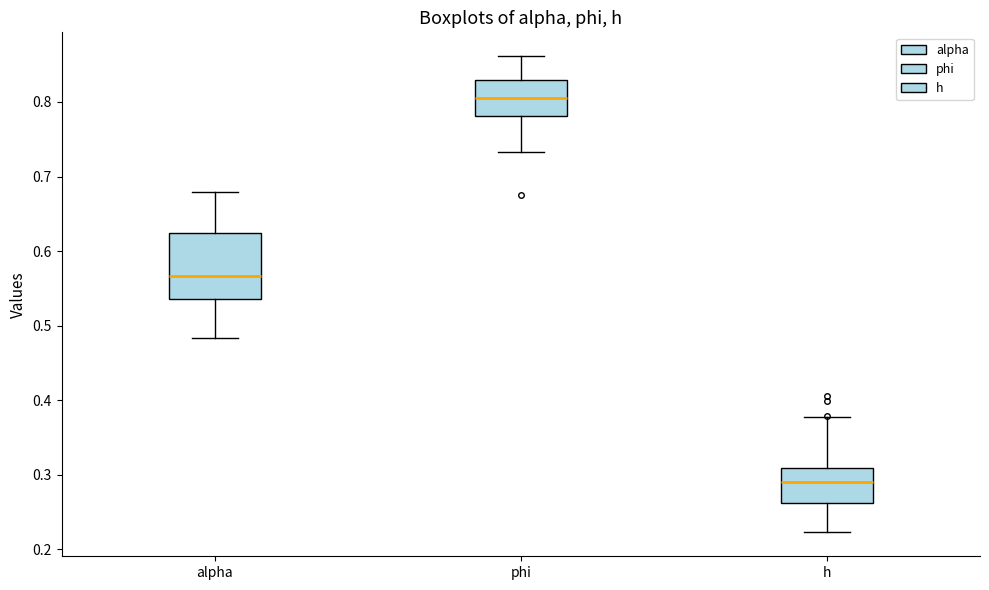

Where does the median line of the box for h sit on the y-axis? The values are not printed on the chart, so give them approximately, as read against the axis.

0.29